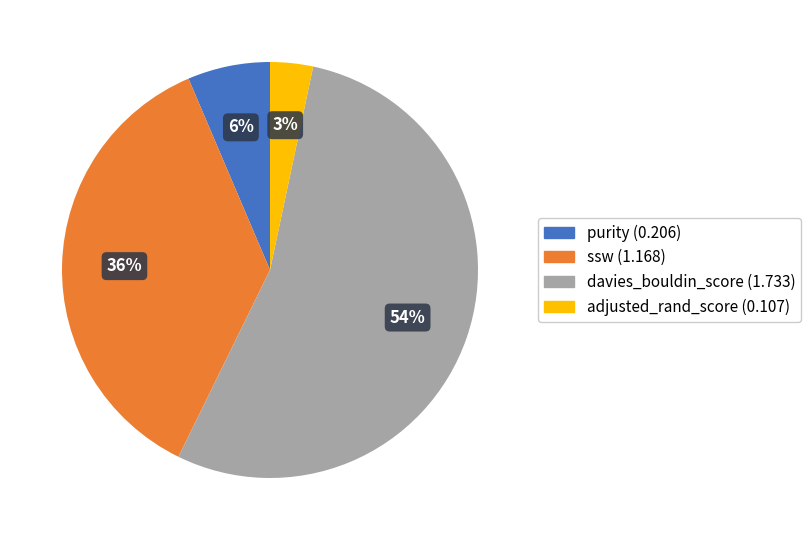

To the nearest percent, what is the difference between the adjusted_rand_score and ssw slice percentages?

33%